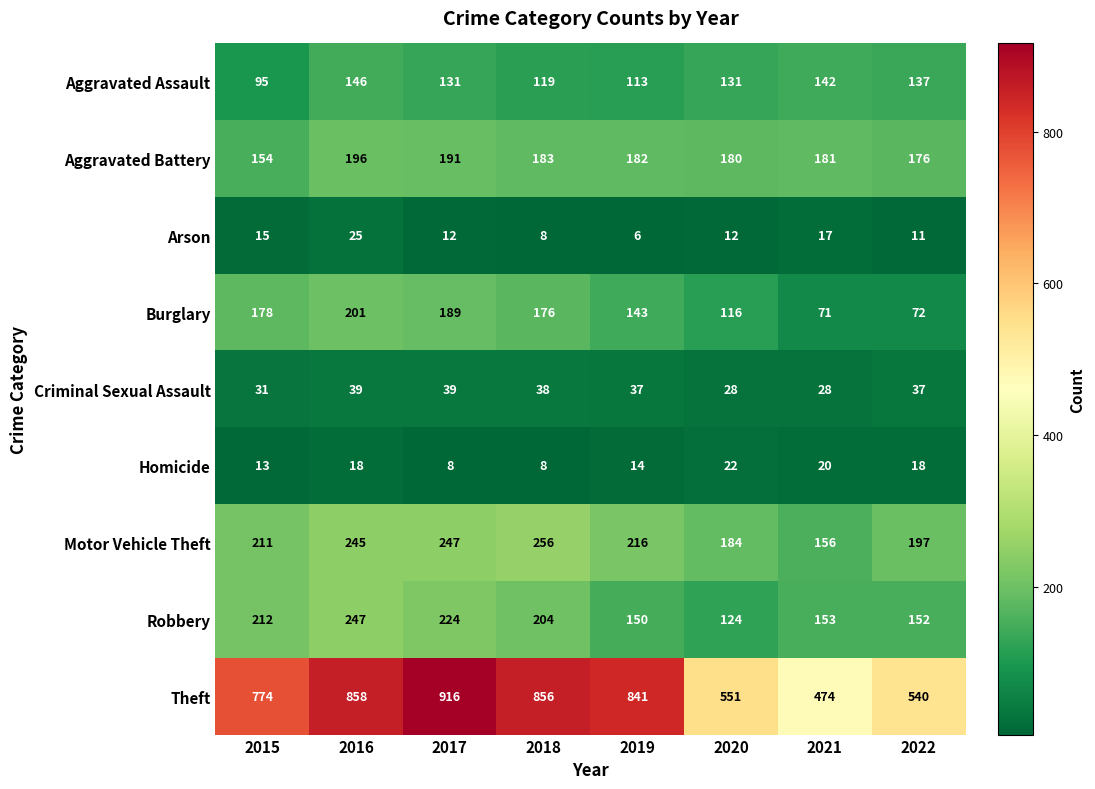

Is it true that Motor Vehicle Theft equals 211 at 2015?

True